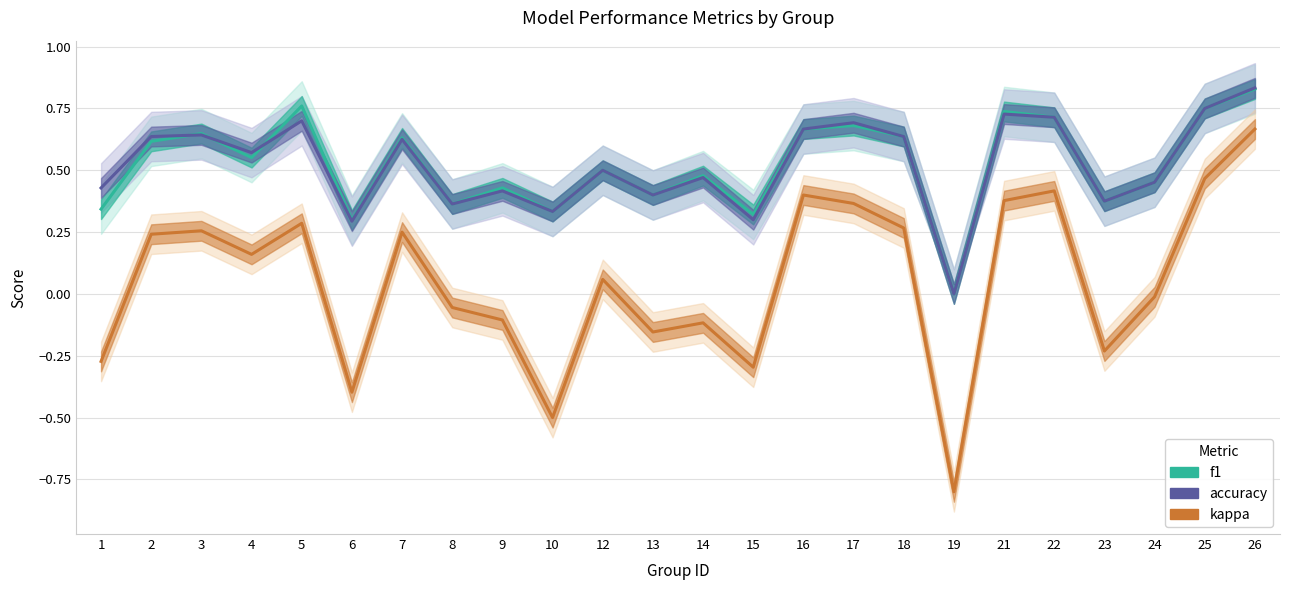

Which has a higher value, 12 or 15?

12